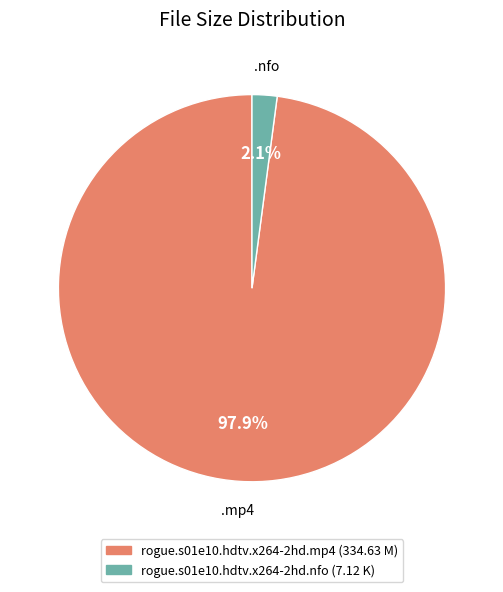

Count the number of slices in the pie.

2